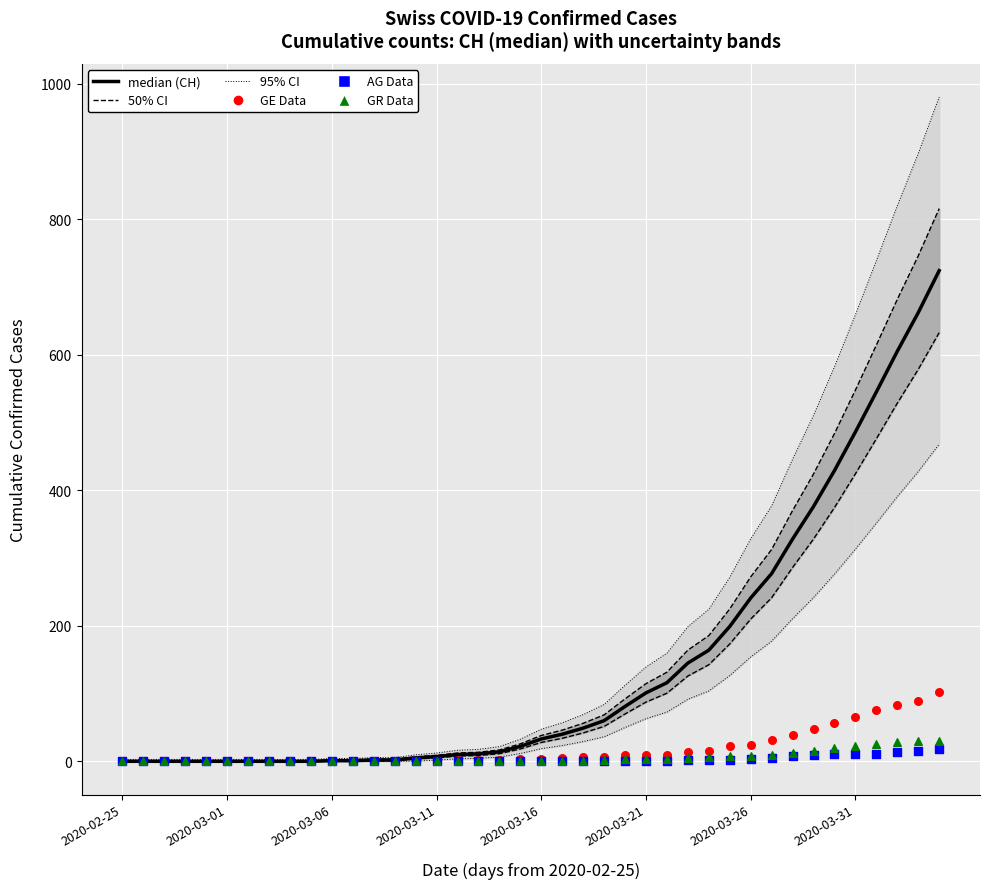

Which series contains the lowest Y value?

median (CH total)